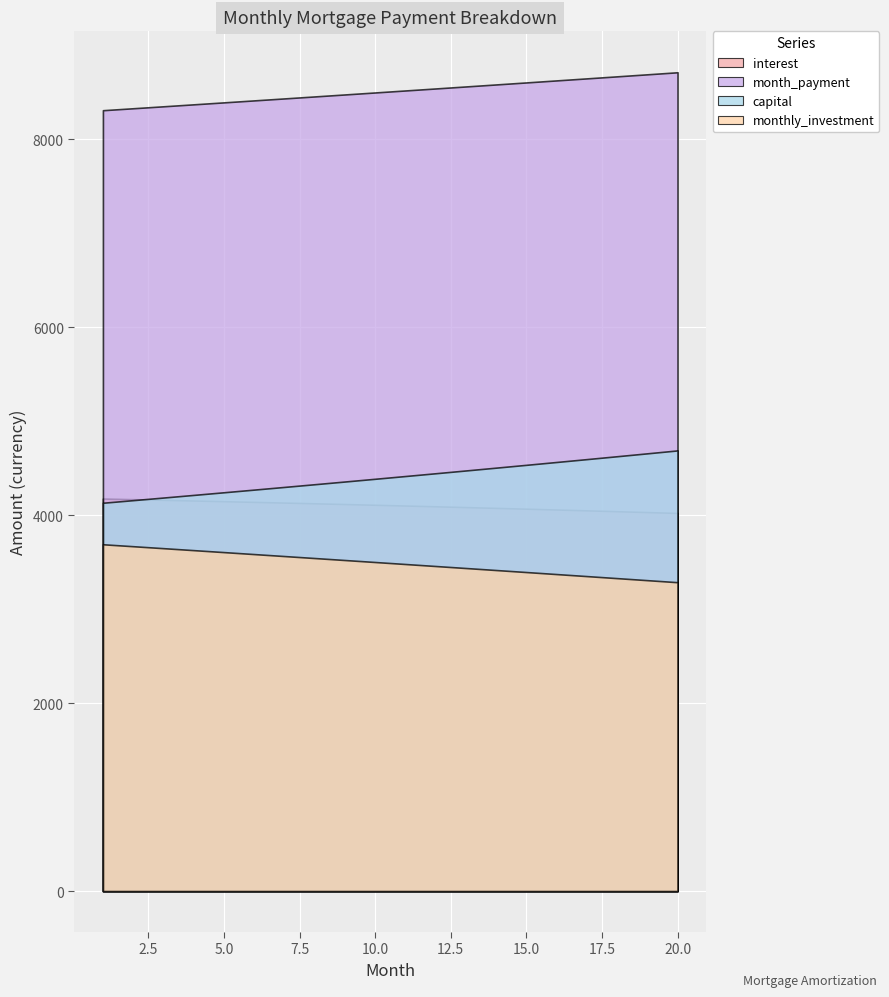

Reading left to right, list all the values displayed in this chart.

interest: 4177.1	4170.3	4163.3	4156.2	4149.0	4141.7	4134.2	4126.5	4118.8	4110.9	4102.8	4094.6	4086.3	4077.8	4069.2	4060.4	4051.5	4042.4	4033.2	4023.8
month_payment: 8309.4	8330.2	8351.0	8371.9	8392.8	8413.8	8434.9	8455.9	8477.1	8498.3	8519.5	8540.8	8562.2	8583.6	8605.0	8626.5	8648.1	8669.7	8691.4	8713.1
capital: 4132.3	4159.9	4187.7	4215.7	4243.8	4272.2	4300.7	4329.4	4358.3	4387.4	4416.7	4446.2	4475.9	4505.8	4535.9	4566.1	4596.6	4627.3	4658.2	4689.3
monthly_investment: 3690.6	3669.8	3649.0	3628.1	3607.2	3586.2	3565.1	3544.1	3522.9	3501.7	3480.5	3459.2	3437.8	3416.4	3395.0	3373.5	3351.9	3330.3	3308.6	3286.9